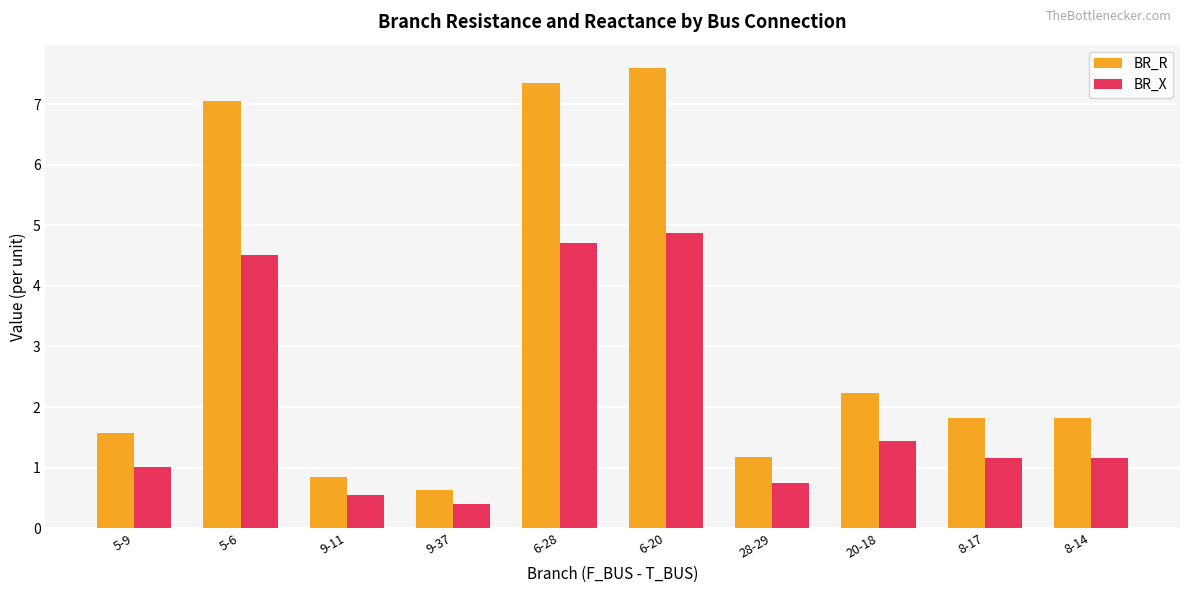

What is the sum of the BR_R values at 9-37 and 6-28?

8.0